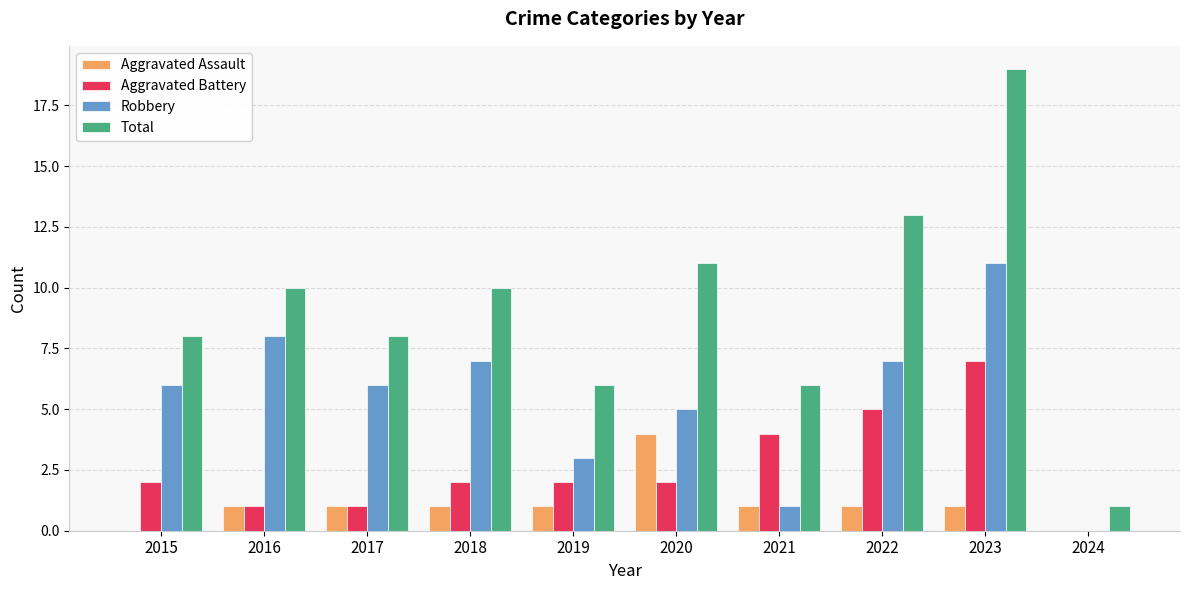

What is the spread (max minus min) of values at 2020?

9